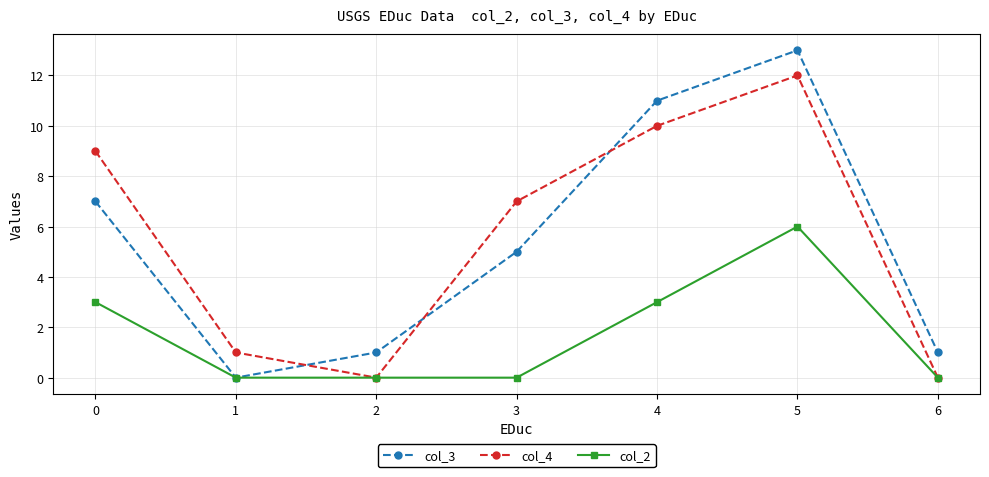

How many lines are shown in the chart?

3